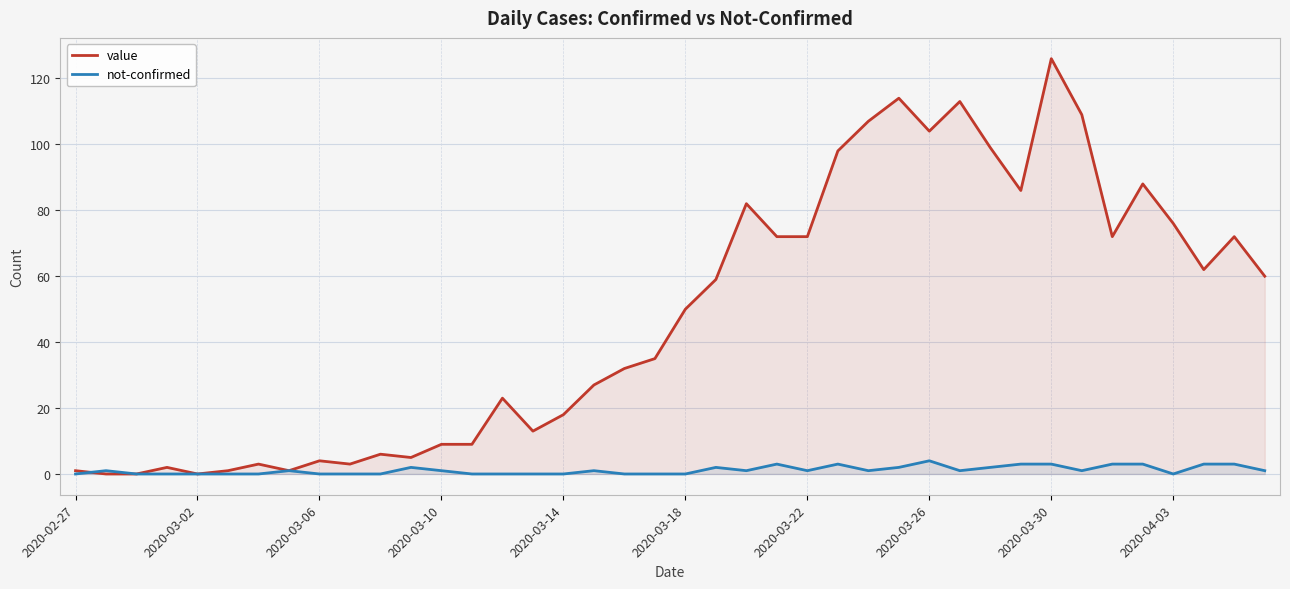

How many positive values does the value series have?

37